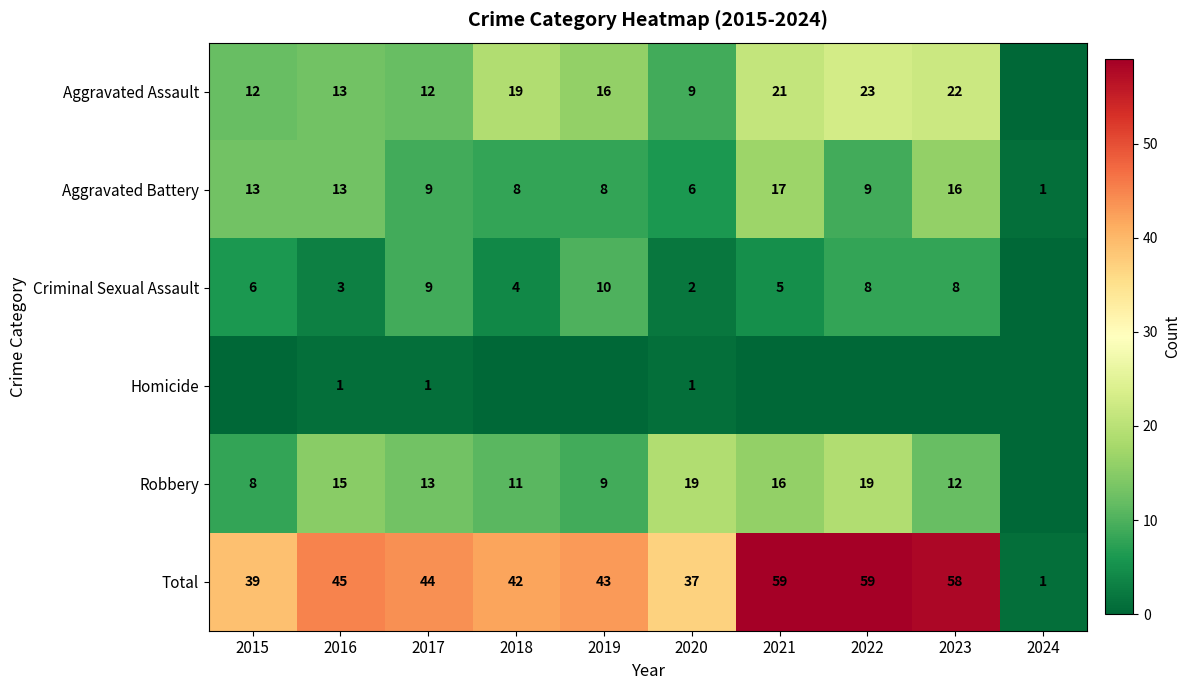

What is the difference between the Aggravated Battery values at 2015 and 2017?

4